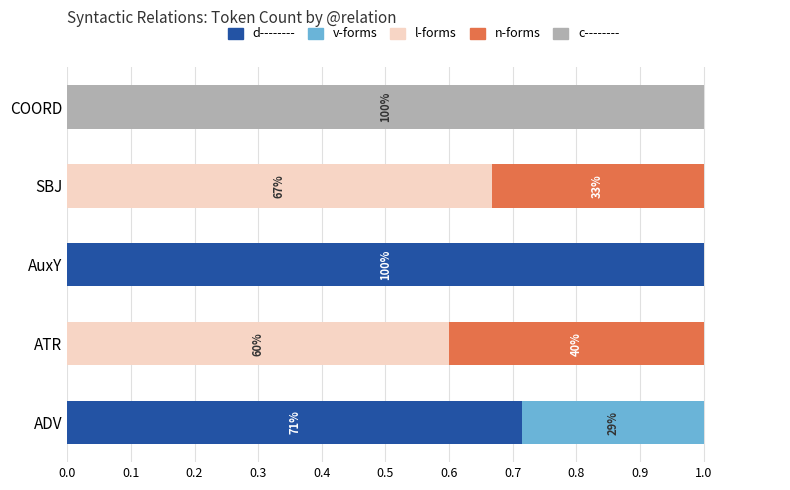

At which label does d-------- reach its peak?

AuxY